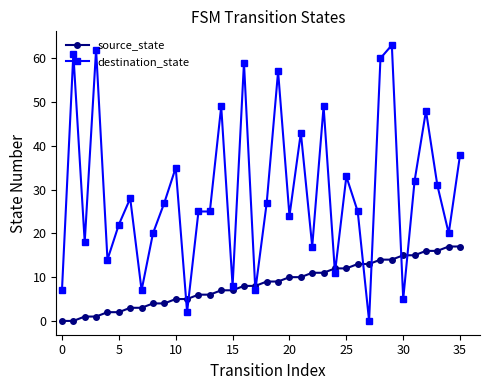

What is the highest value of the destination_state series?

63